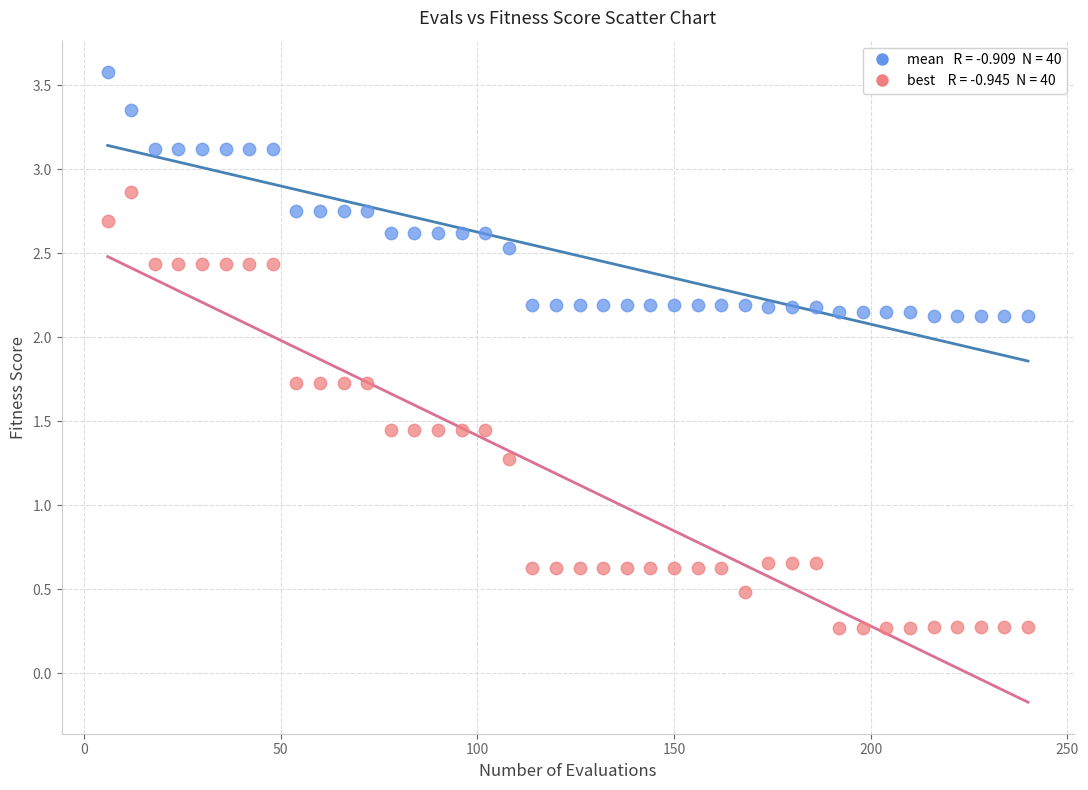

Across all series, what Y value is closest to 1?

1.3